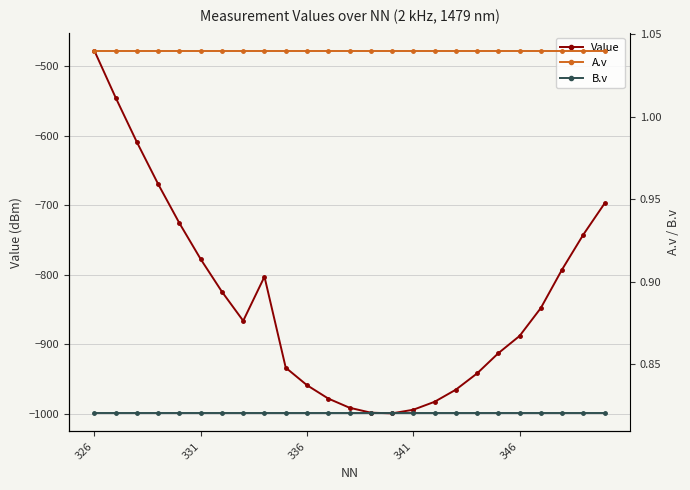

At which category is the sum across all series the highest?

326